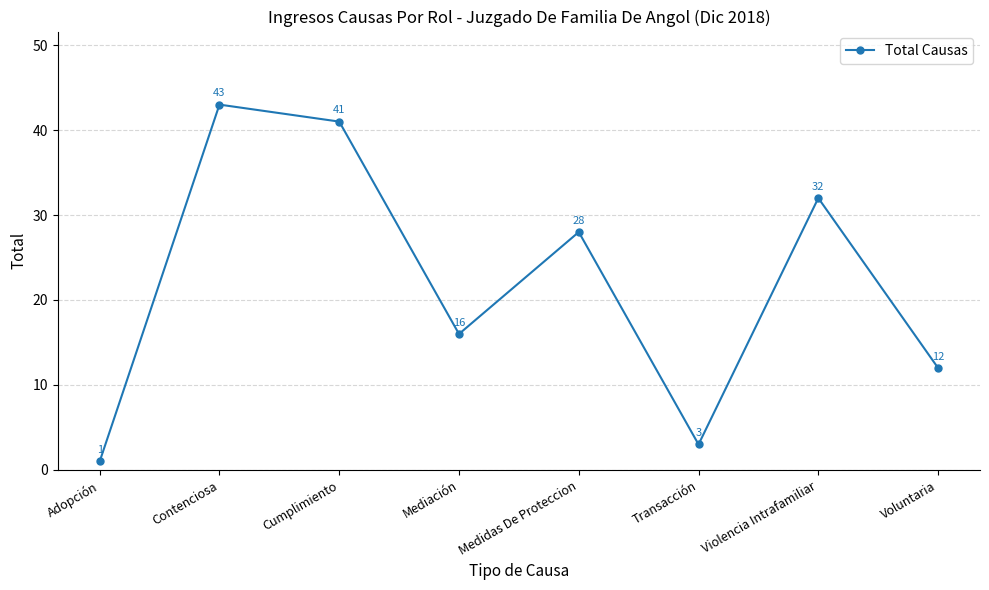

Does the chart display data point markers on the line(s)?

Yes